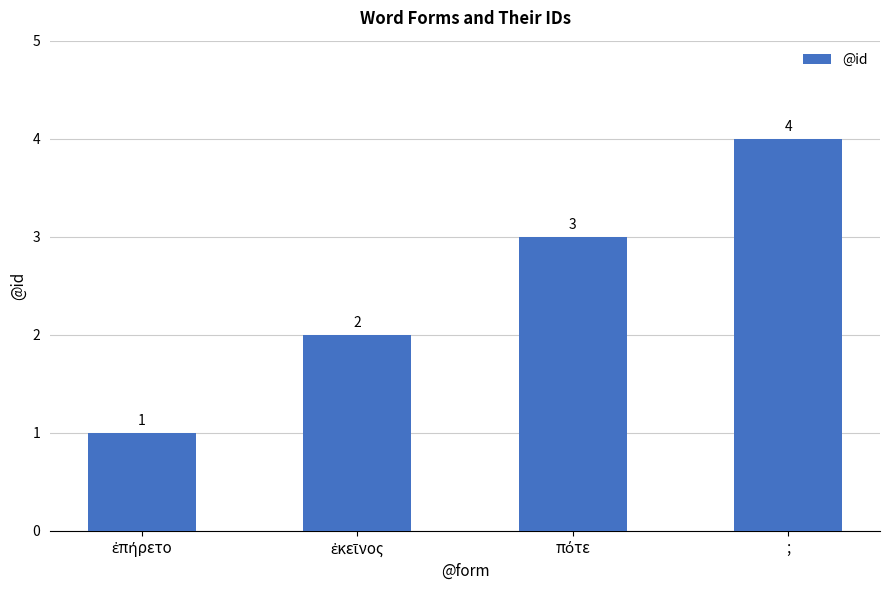

What is the smallest value displayed?

1